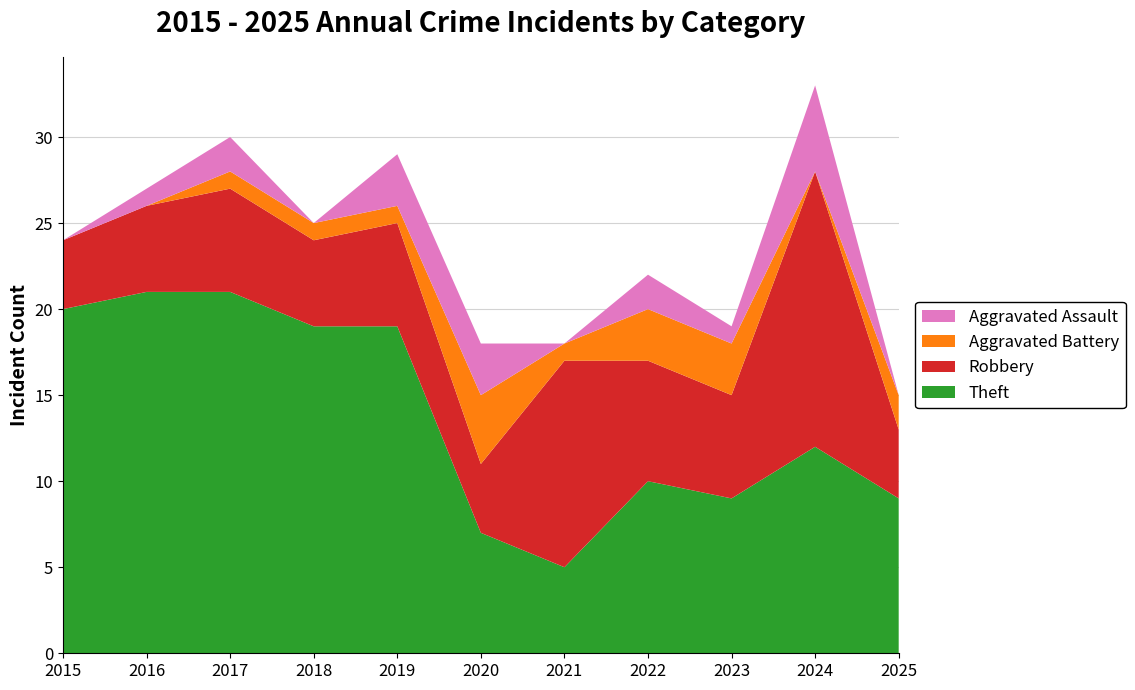

Reading left to right, extract all data points from this chart.

Theft: 20	21	21	19	19	7	5	10	9	12	9
Robbery: 4	5	6	5	6	4	12	7	6	16	4
Aggravated Battery: 0	0	1	1	1	4	1	3	3	0	2
Aggravated Assault: 0	1	2	0	3	3	0	2	1	5	0